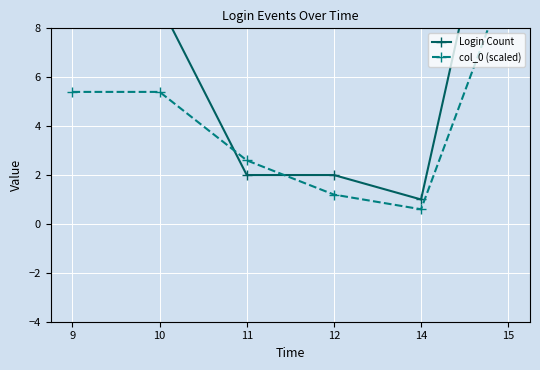

Read the Login Count value at 10.

9.0